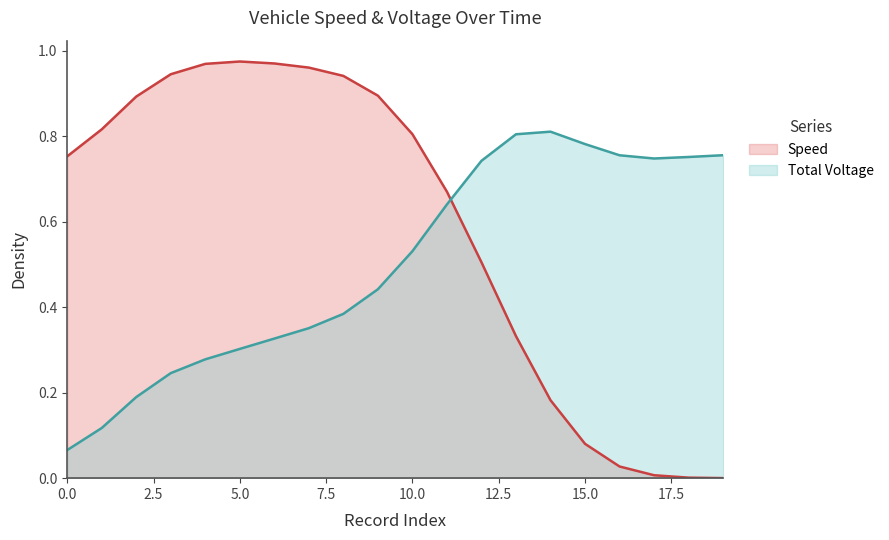

Is it true that the value at 12 is 0.5?

True